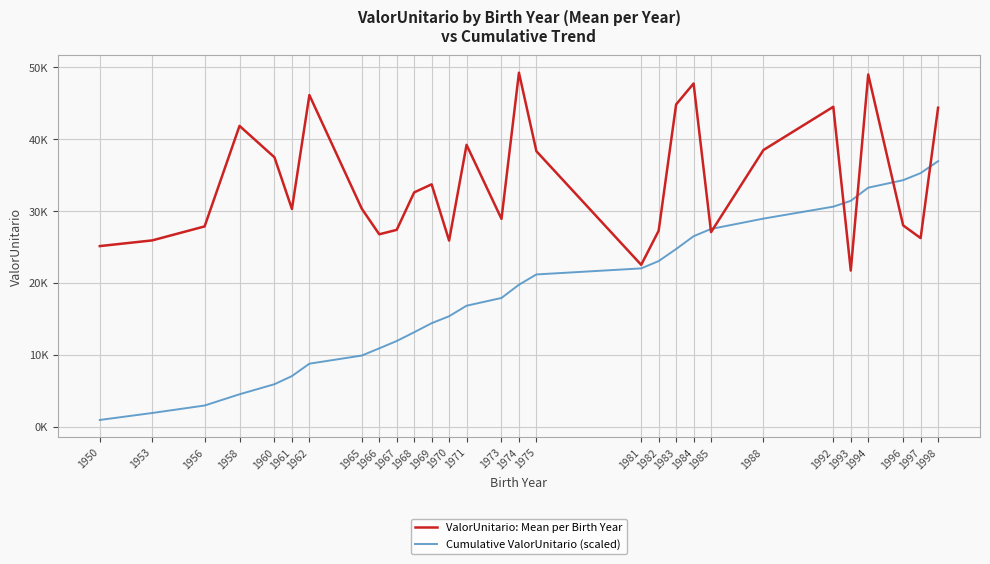

Rank the series by their maximum value, from highest to lowest.

ValorUnitario: Mean per Birth Year, Cumulative ValorUnitario (scaled)